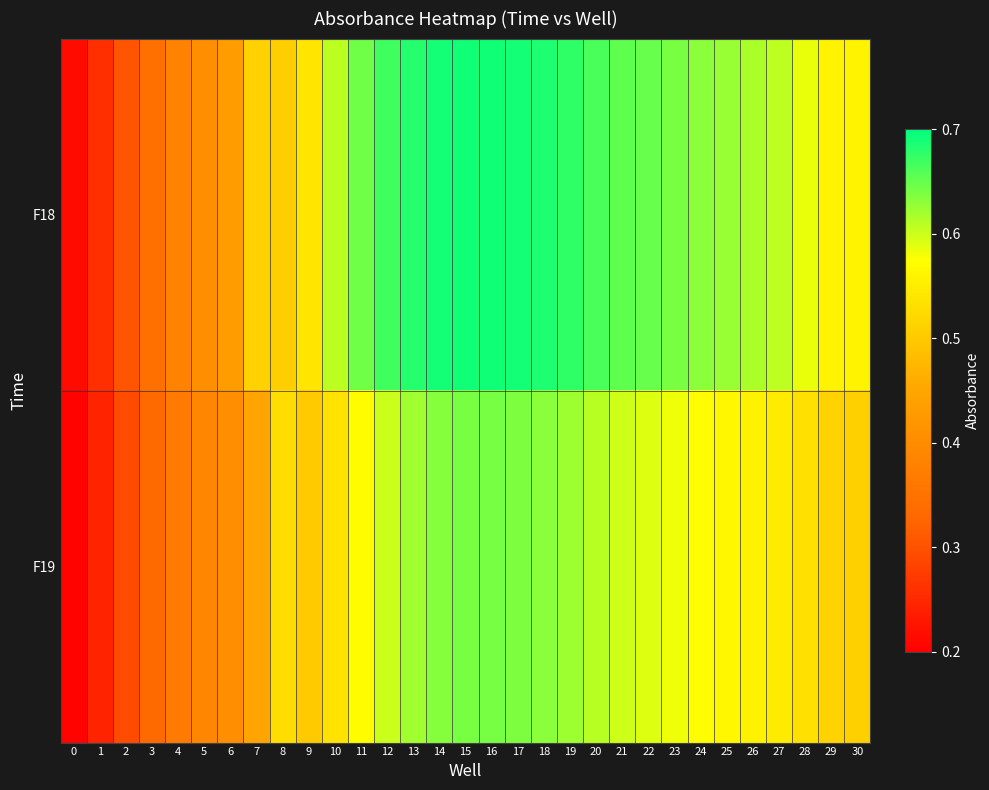

What is the total value across all series at 16?

1.3